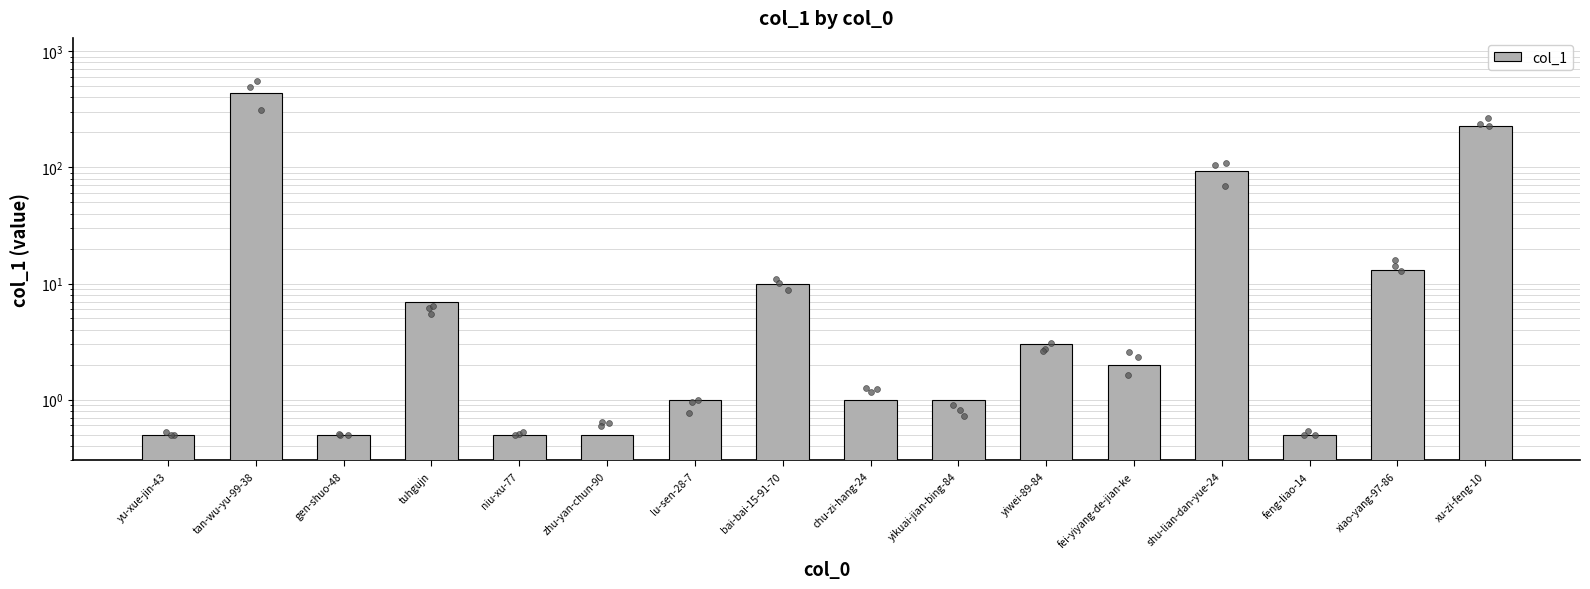

What is the change in value from yikuai-jian-bing-84 to feng-liao-14?

-0.5